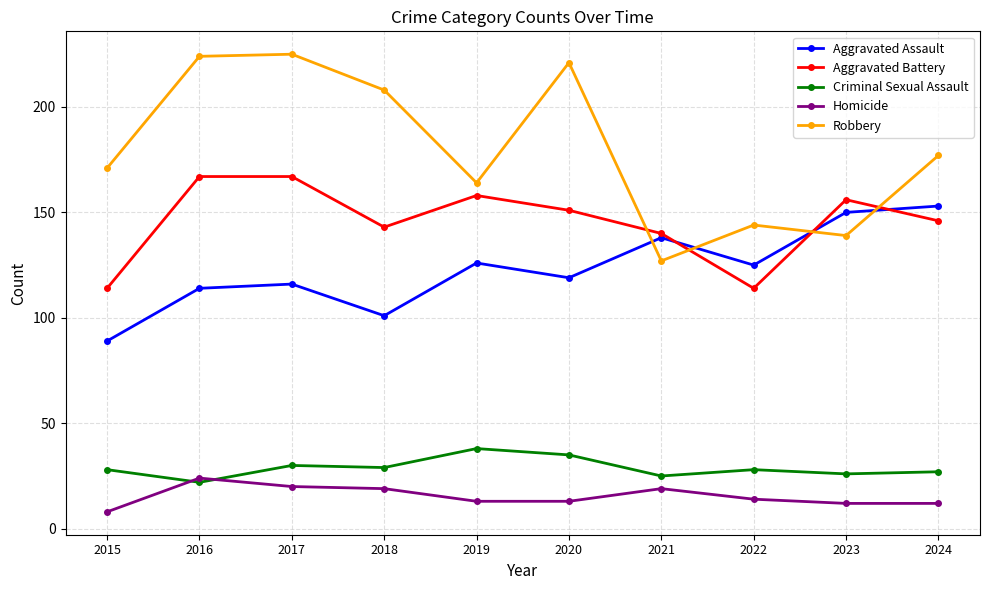

What are all the series names shown in the legend?

Aggravated Assault, Aggravated Battery, Criminal Sexual Assault, Homicide, Robbery